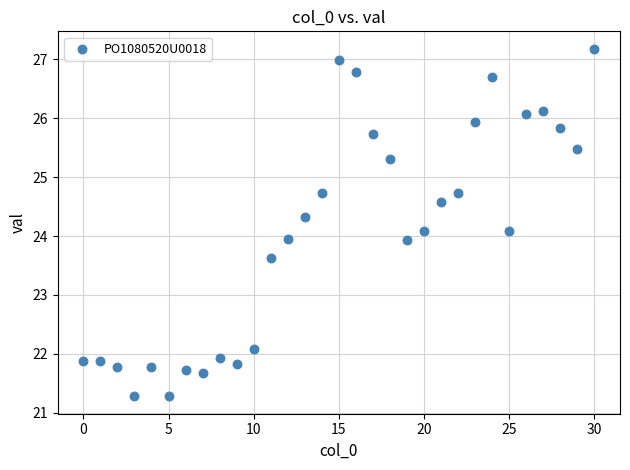

What is the range of Y values (max minus min)?

5.9